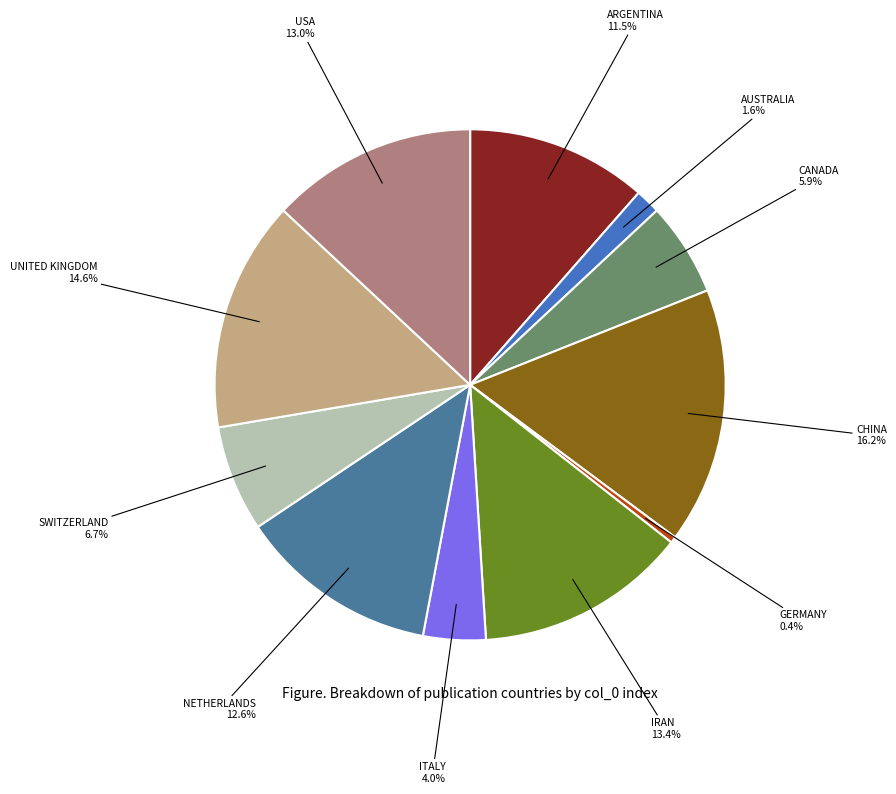

To the nearest percent, what percentage of the pie is USA?

13%